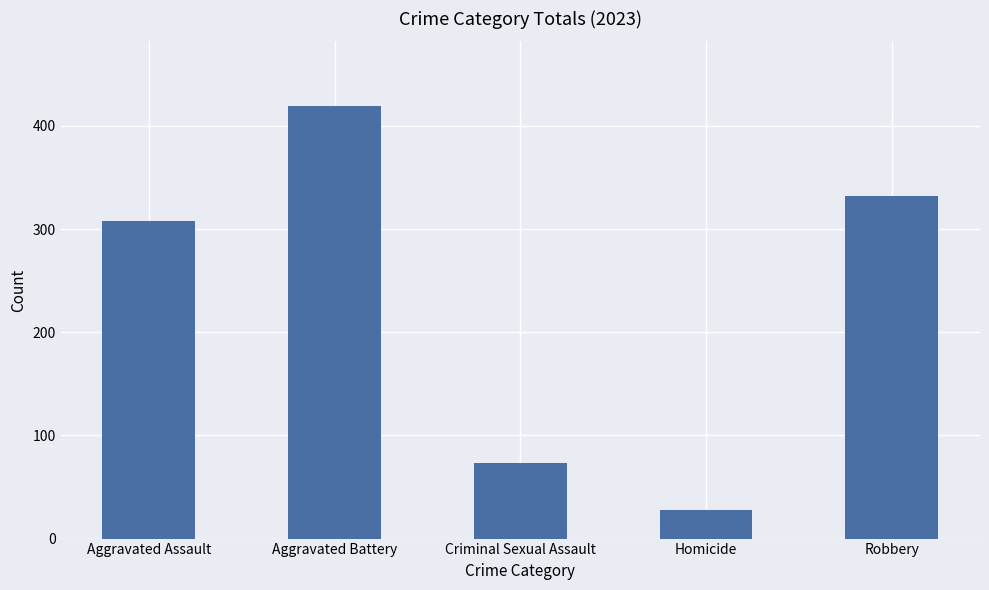

Which category has the lowest value across all series?

Homicide